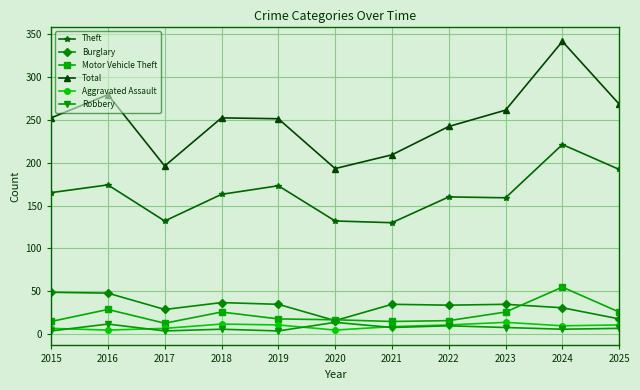

What is the minimum value shown in the chart?

4